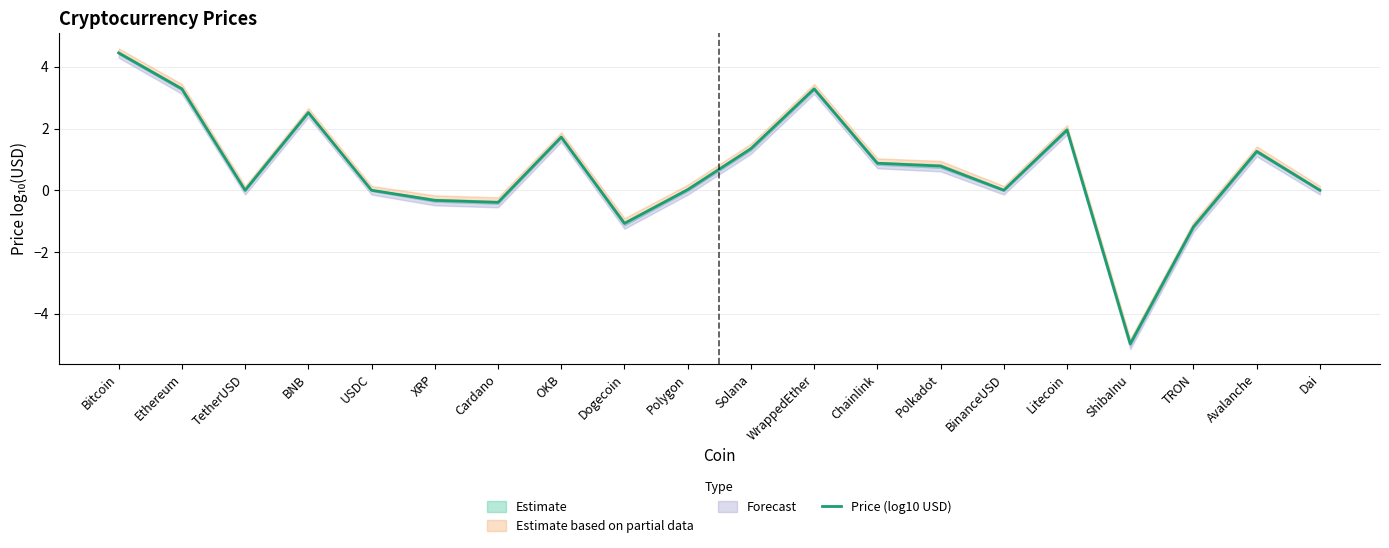

What is the label of the 19th point from the right?

Ethereum